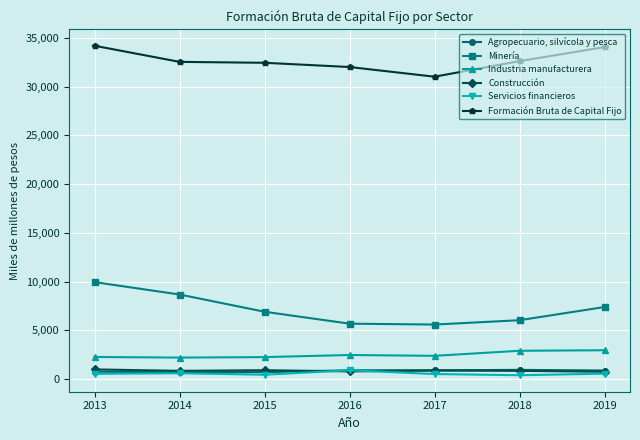

What is the average value of the Servicios financieros series?

572